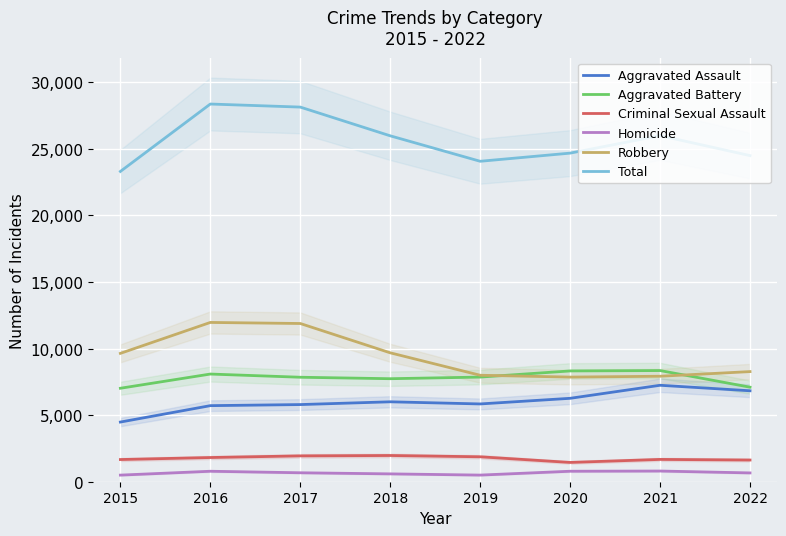

What is the approximate value of Homicide at 2016, to the nearest 50?

800